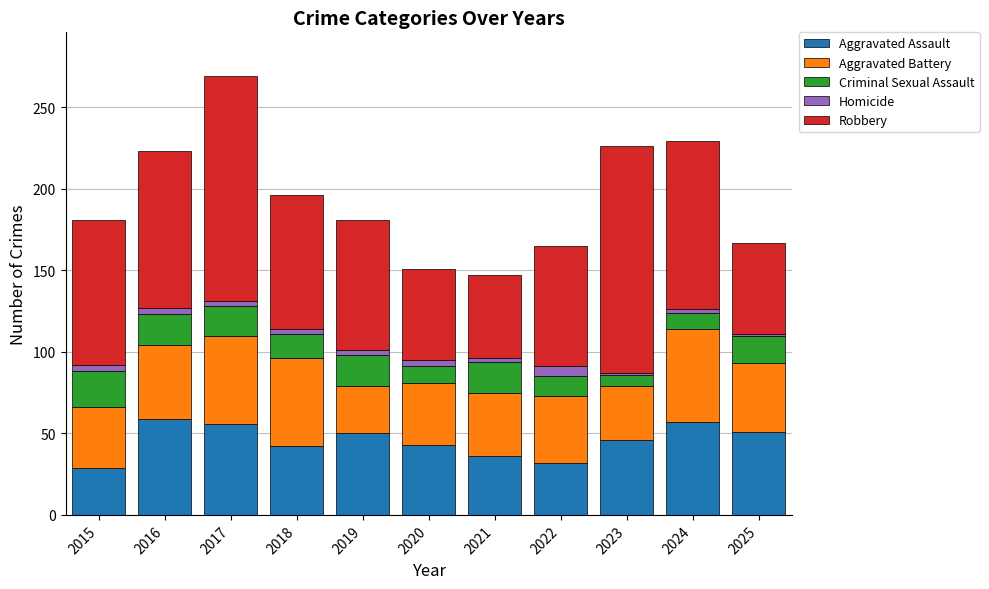

At which category is the sum across all series the highest?

2017